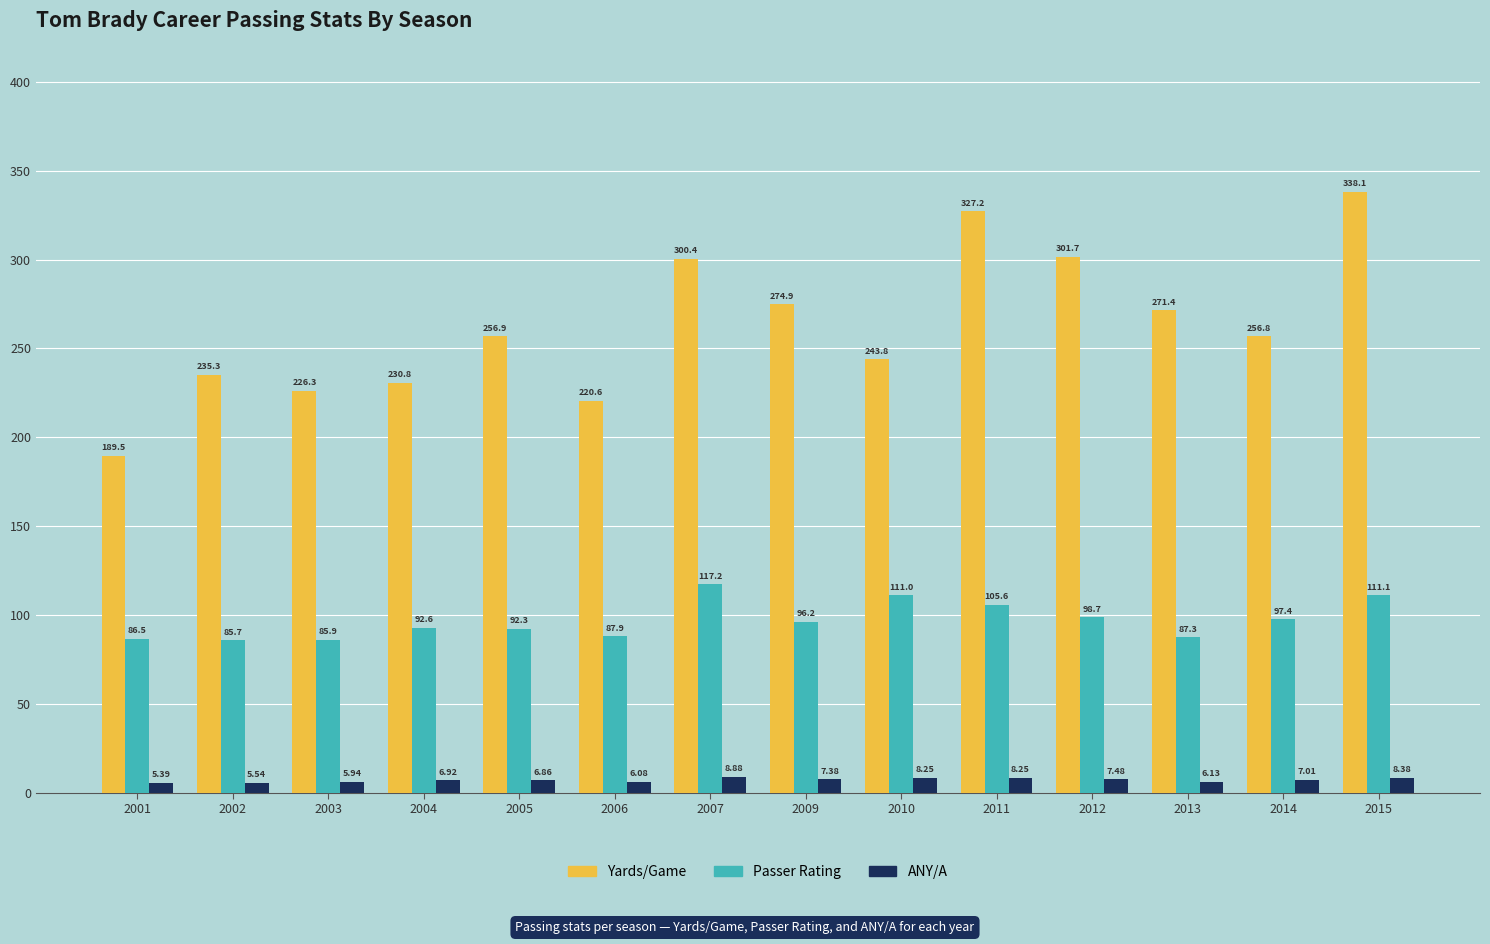

At which label does ANY/A first exceed 7?

2007